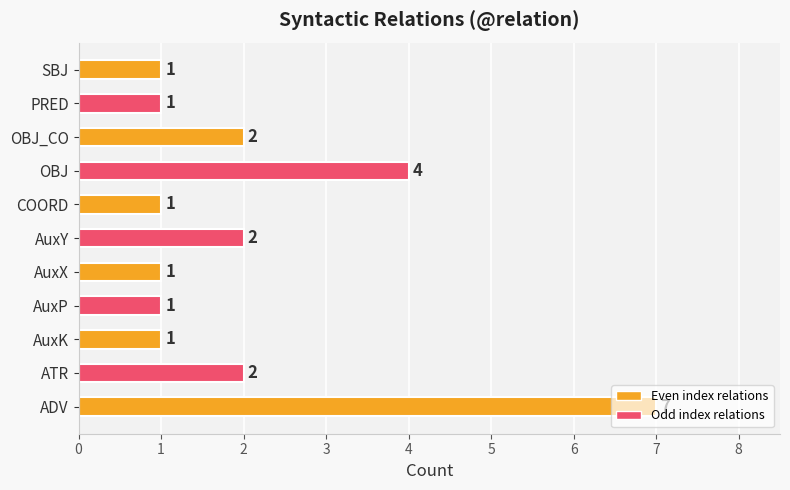

What is the greatest value displayed?

7